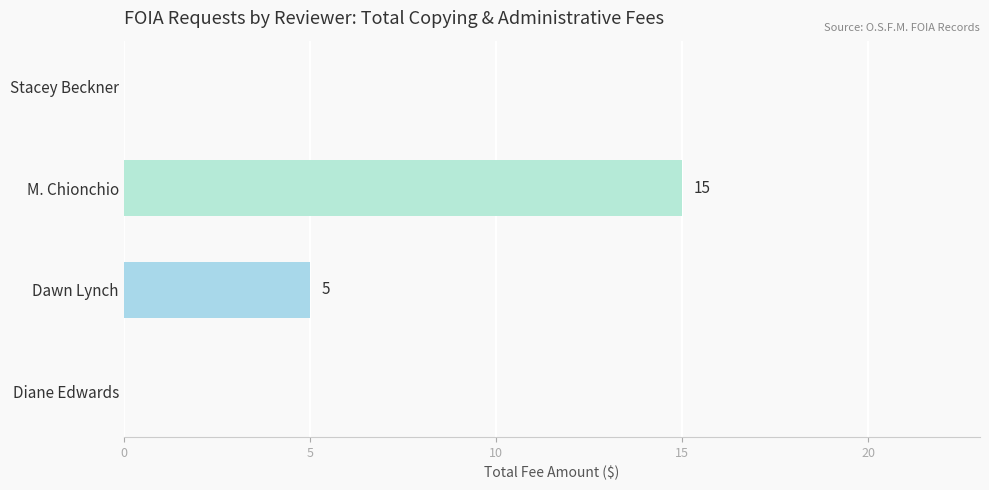

What is the maximum value shown in the chart?

15